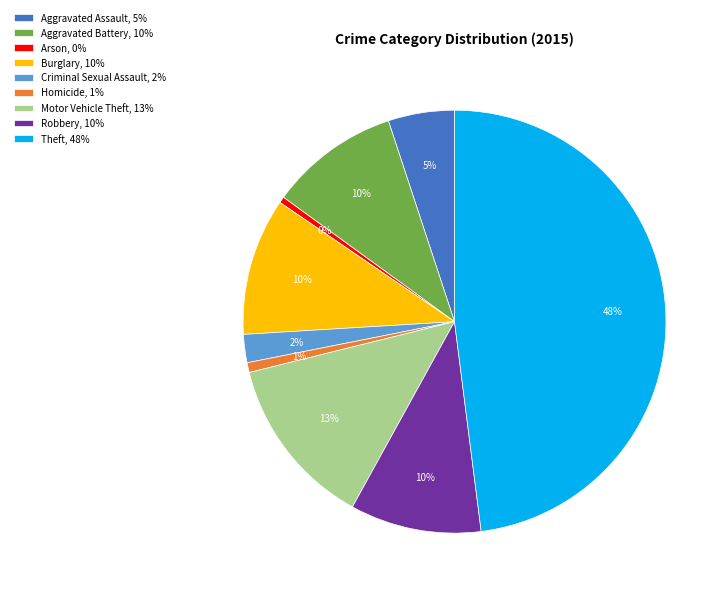

True or false: Motor Vehicle Theft accounts for 1% of the total.

False